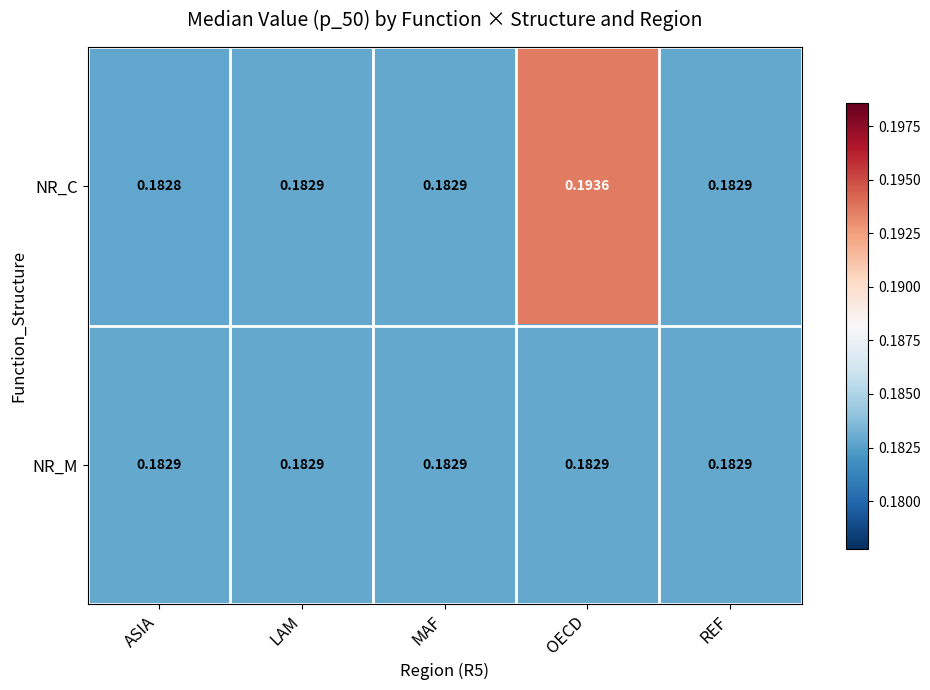

Between ASIA and MAF, which series saw the biggest shift?

NR_C